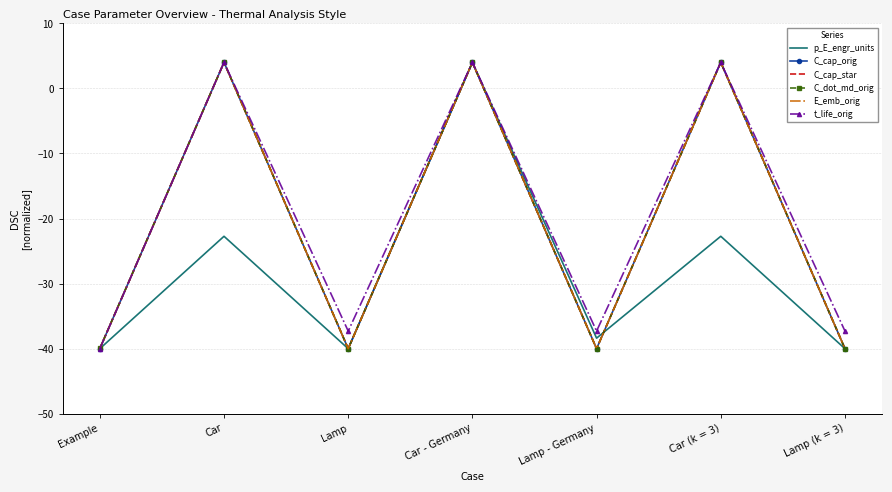

True or false: C_cap_star has a value of -40.0 at Lamp - Germany.

True